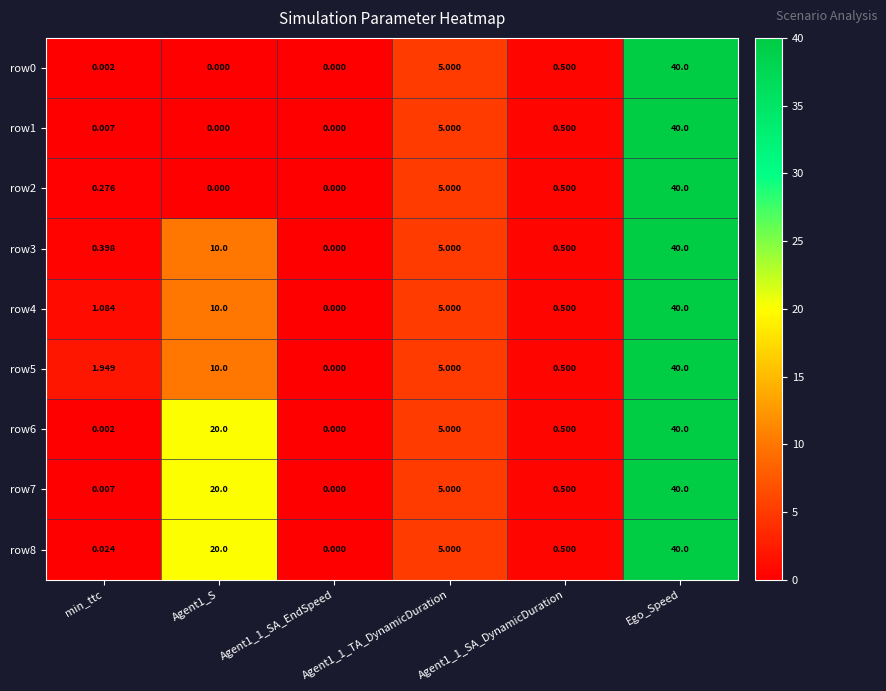

At which category is the sum across all series the highest?

Ego_Speed